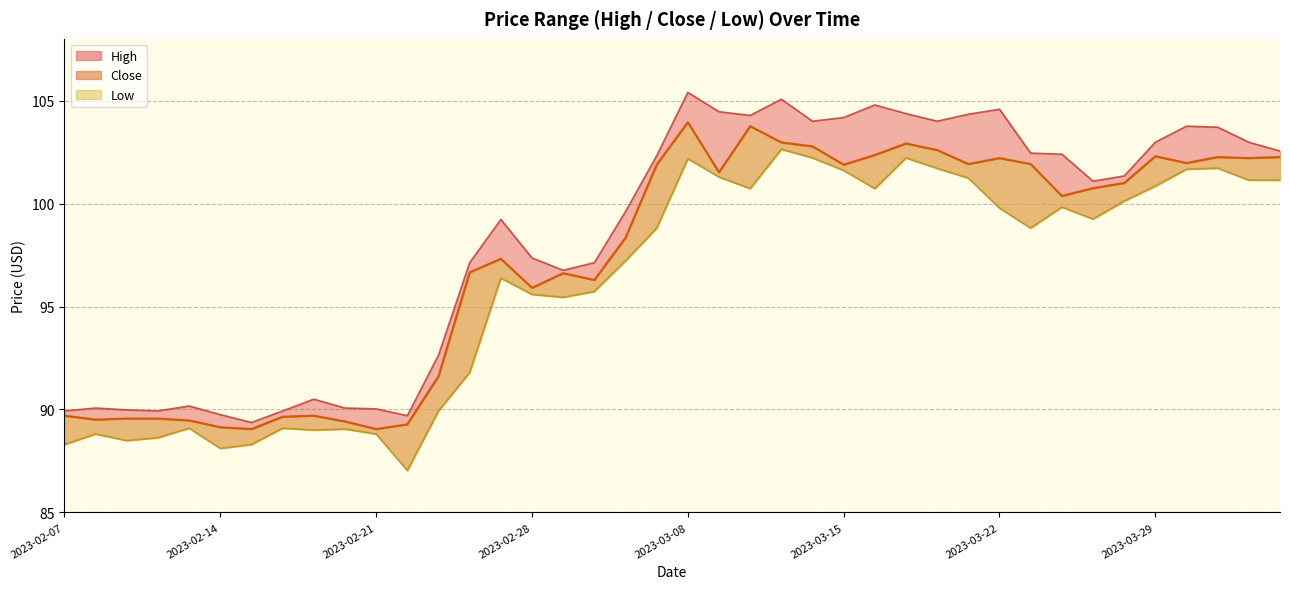

The Low series shows 139.3 at 2023-02-28. True or false?

False